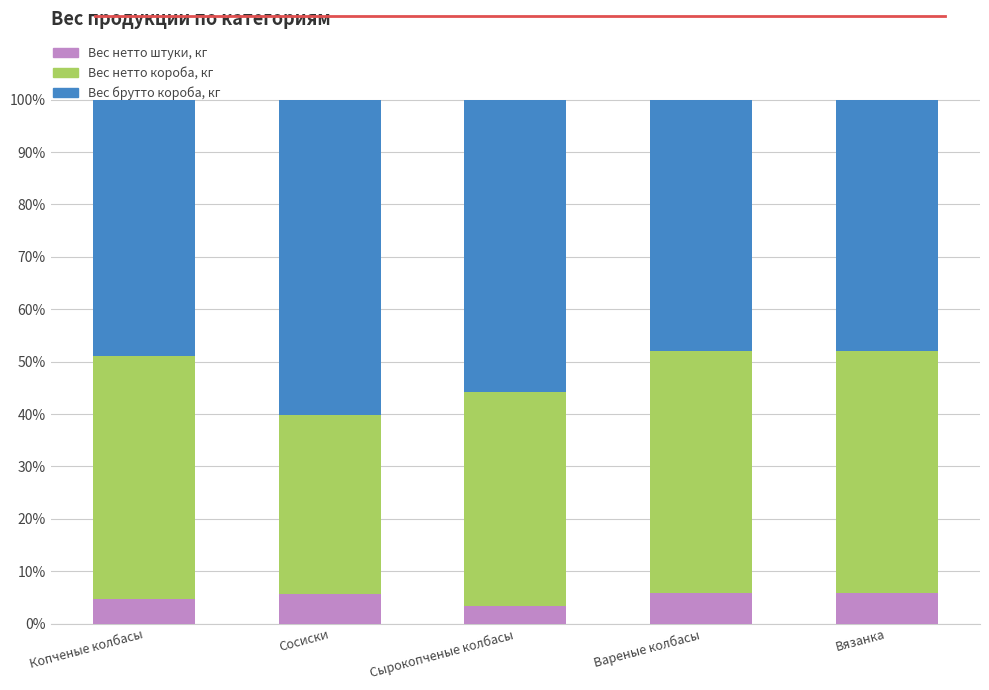

What is the lowest value of the Вес нетто штуки, кг series?

3.4